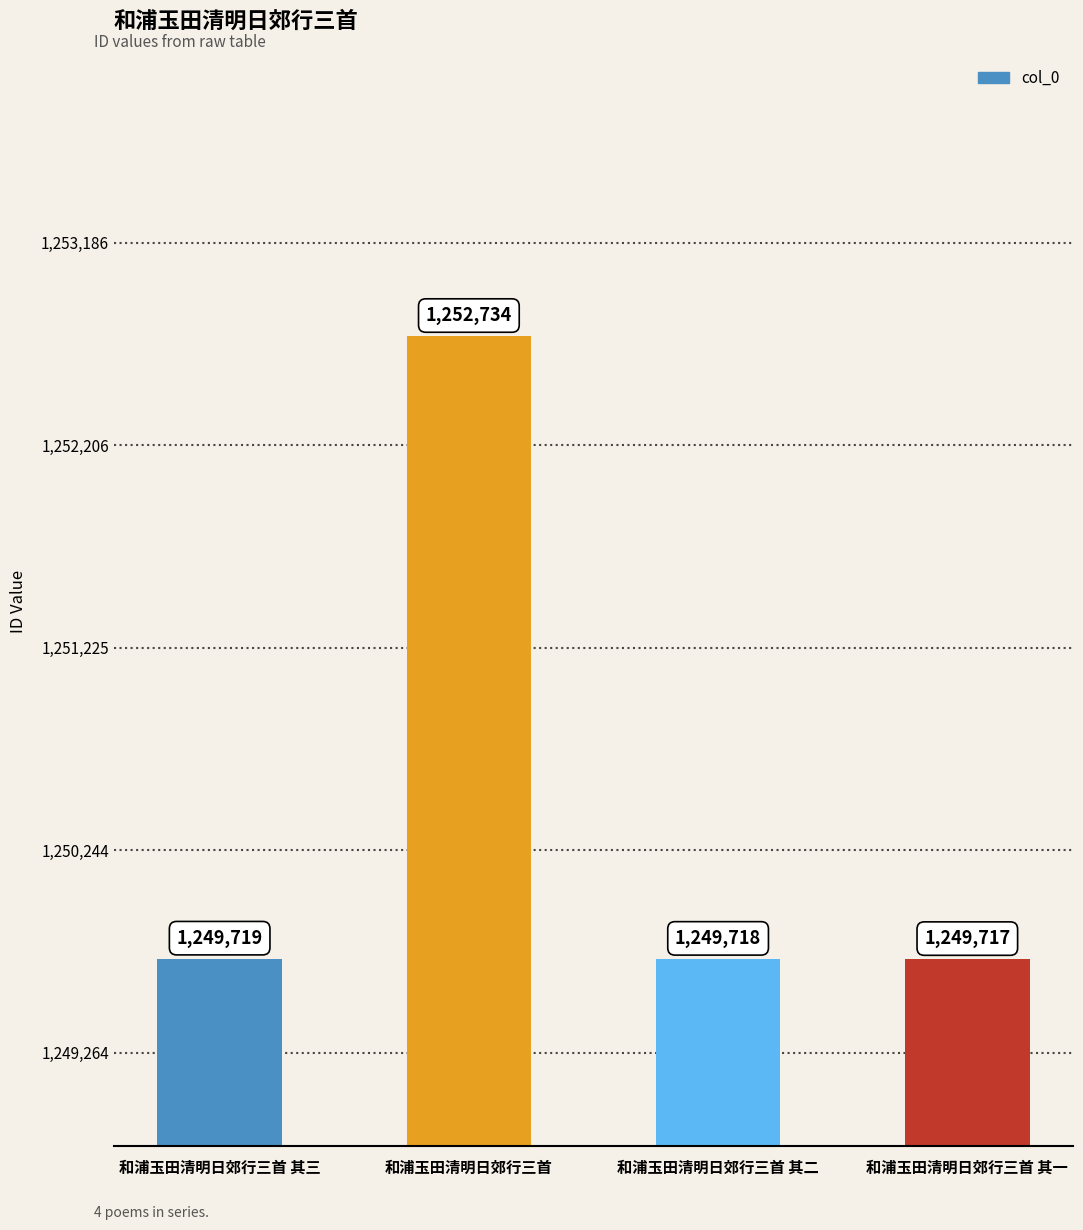

Reading left to right, extract all data points from this chart.

1249719	1252734	1249718	1249717